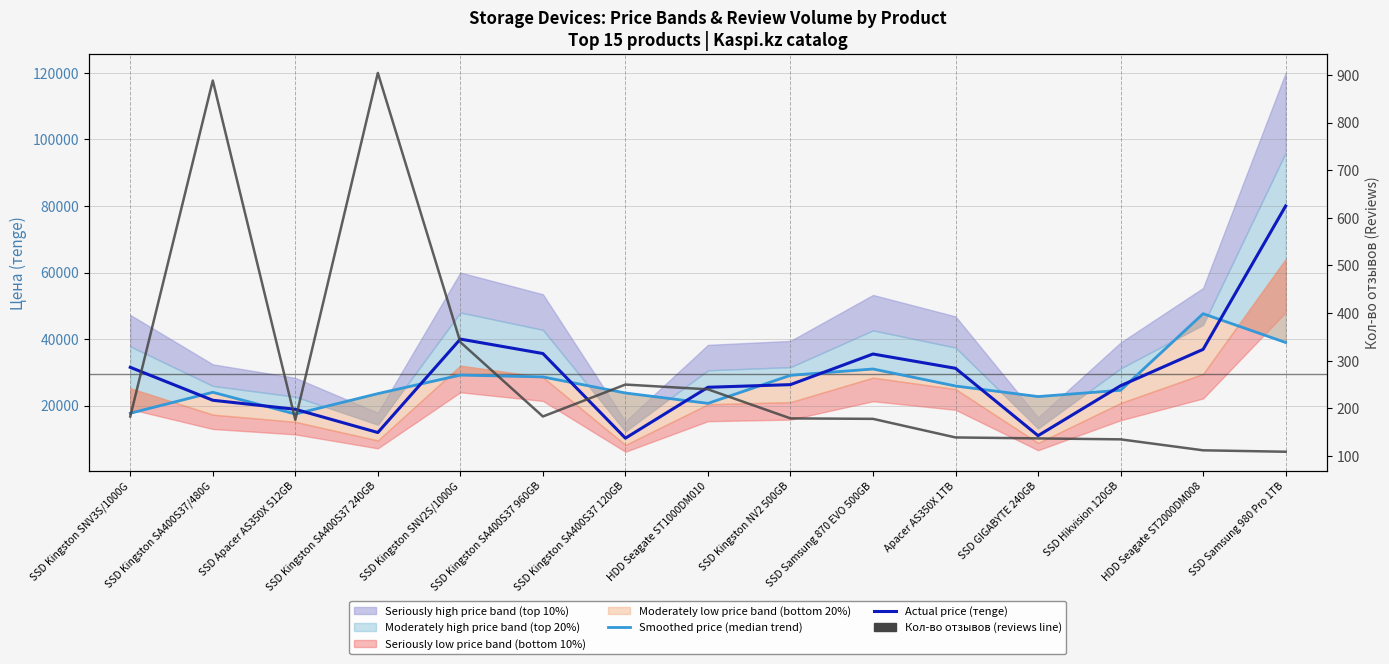

Rank the categories by Smoothed price (median trend) value from highest to lowest.

HDD Seagate ST2000DM008, SSD Samsung 980 Pro 1TB, SSD Samsung 870 EVO 500GB, SSD Kingston SNV2S/1000G, SSD Kingston NV2 500GB, SSD Kingston SA400S37 960GB, Apacer AS350X 1TB, SSD Hikvision 120GB, SSD Kingston SA400S37/480G, SSD Kingston SA400S37 120GB, SSD Kingston SA400S37 240GB, SSD GIGABYTE 240GB, HDD Seagate ST1000DM010, SSD Kingston SNV3S/1000G, SSD Apacer AS350X 512GB